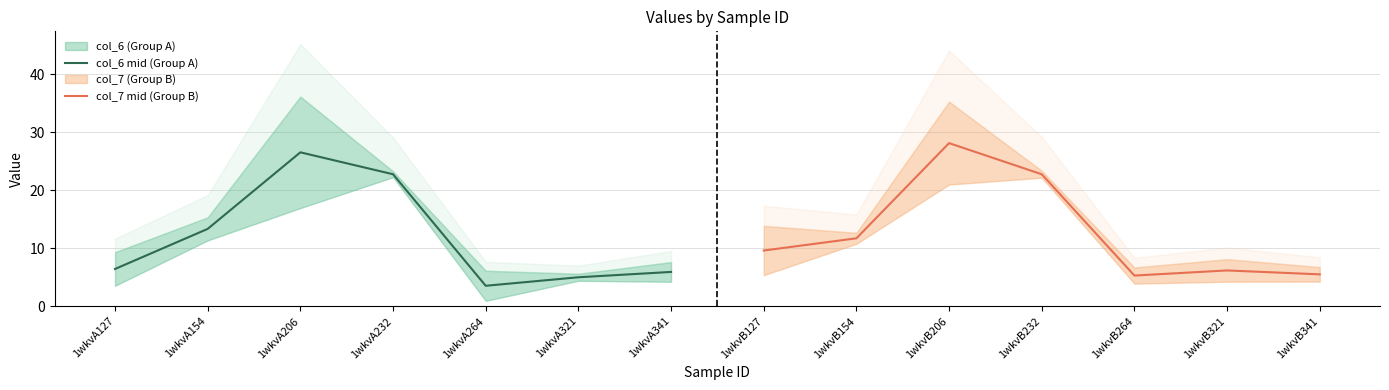

The col_6 mid (Group A) series shows 3.5 at 1wkvA264. True or false?

True